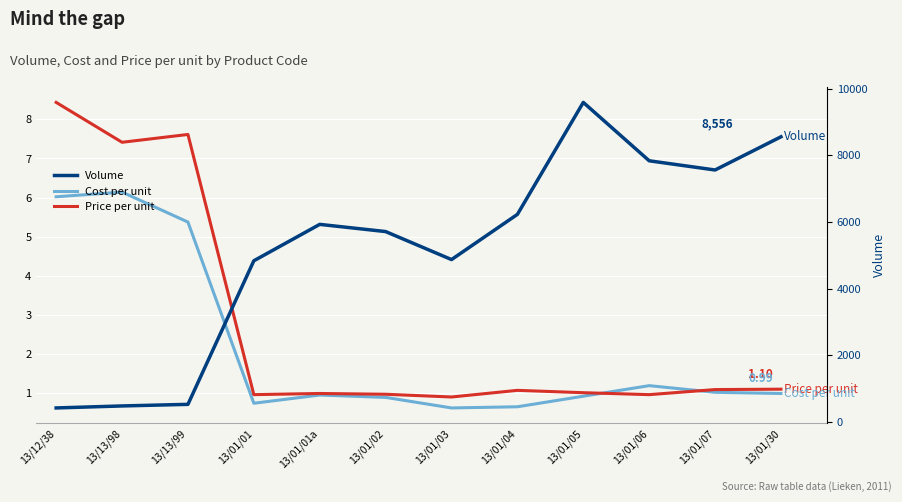

What is the sum of all Volume values?

62544.0